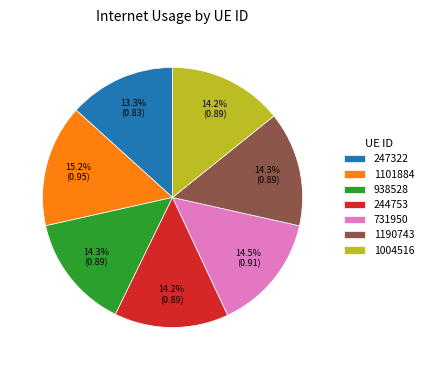

Is 1101884 the majority of the pie?

No